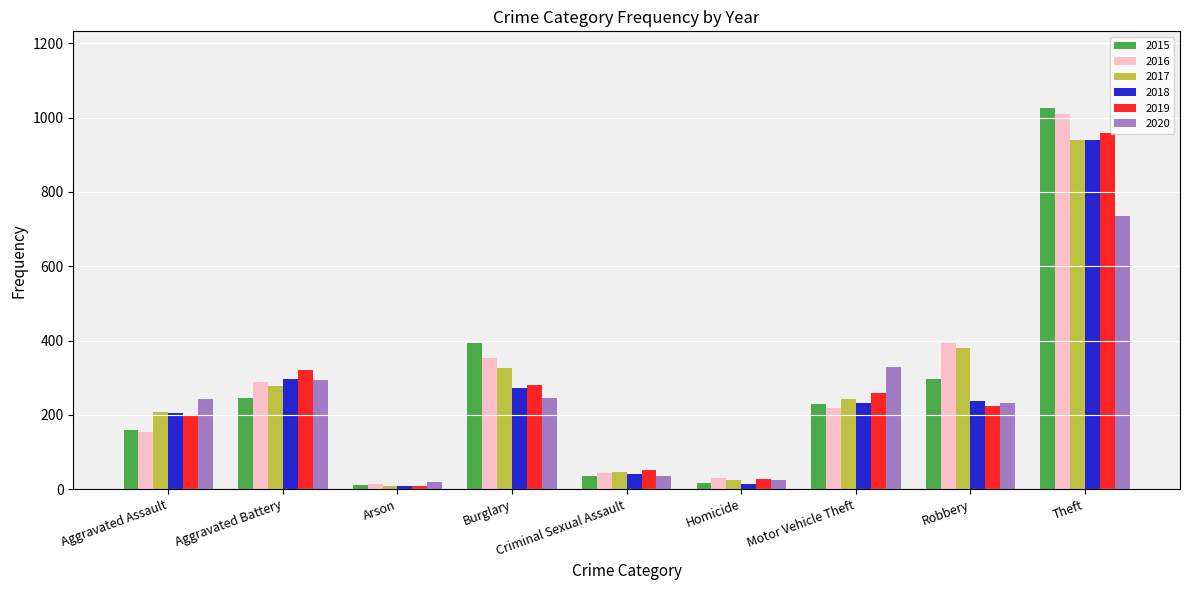

At which category does the chart reach its peak across all series?

Theft